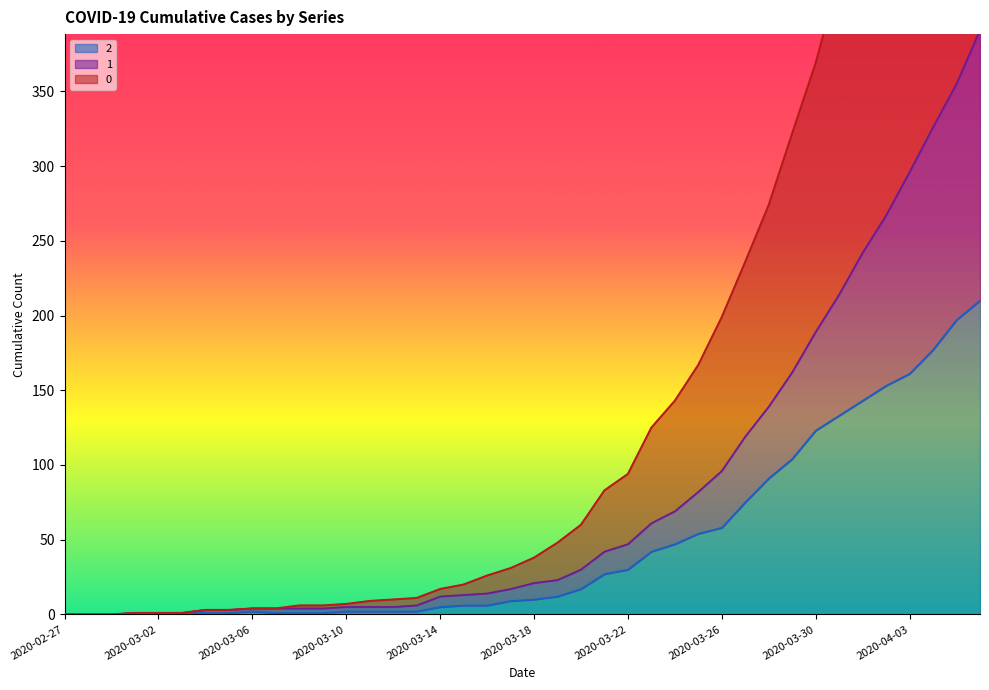

What is the average value of the 2 series?

48